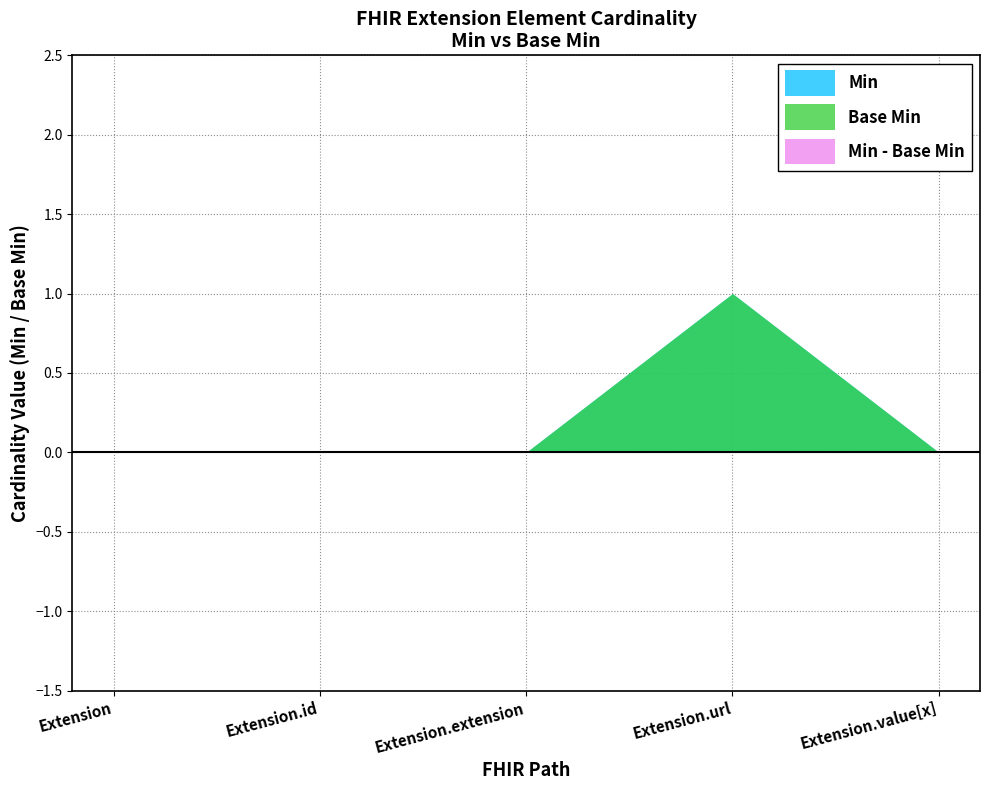

True or false: Min and Base Min cross at least once.

False